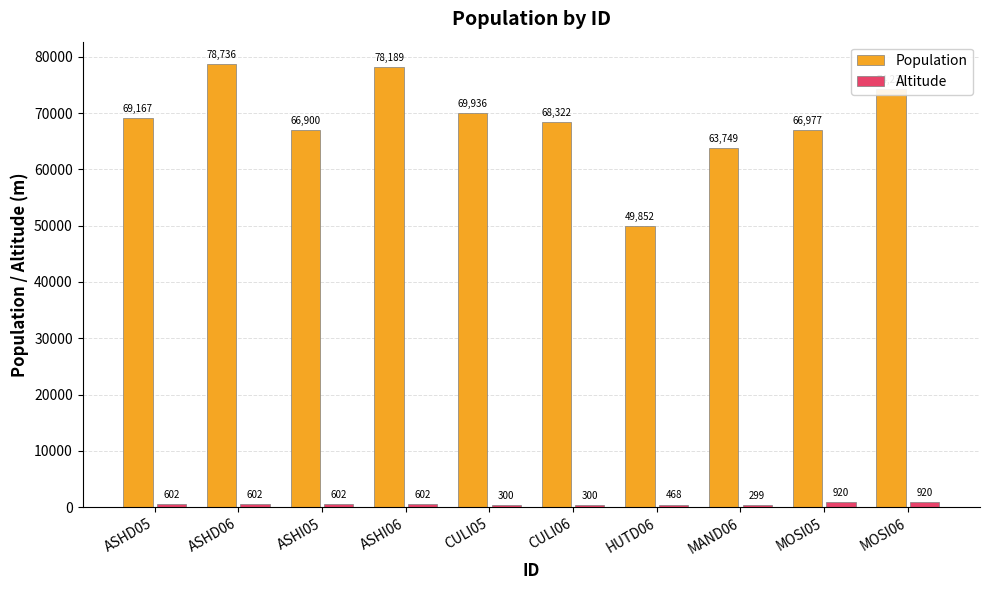

What is the label of the 10th bar from the right?

ASHD05